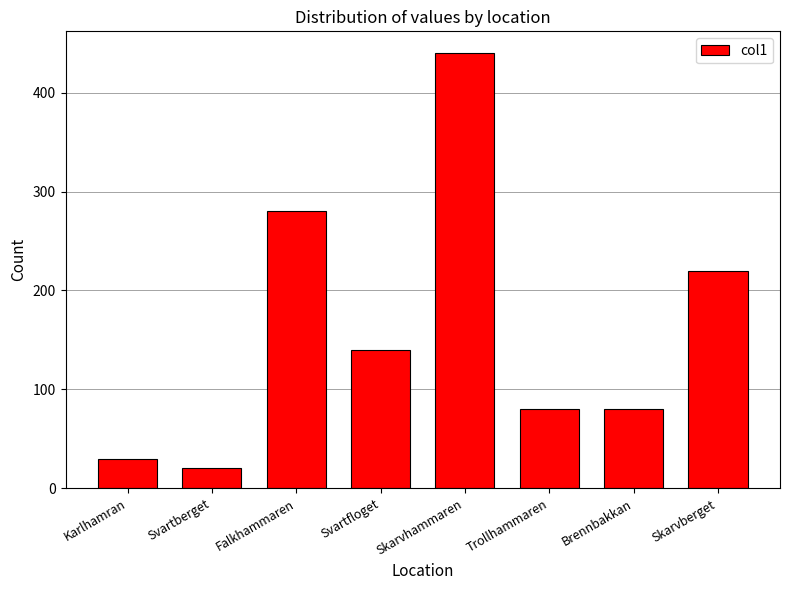

Are the bars horizontal?

No